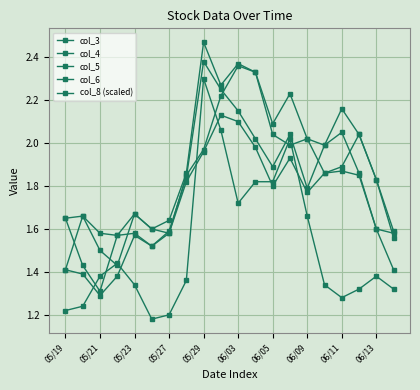

Count the number of categories in the chart.

20